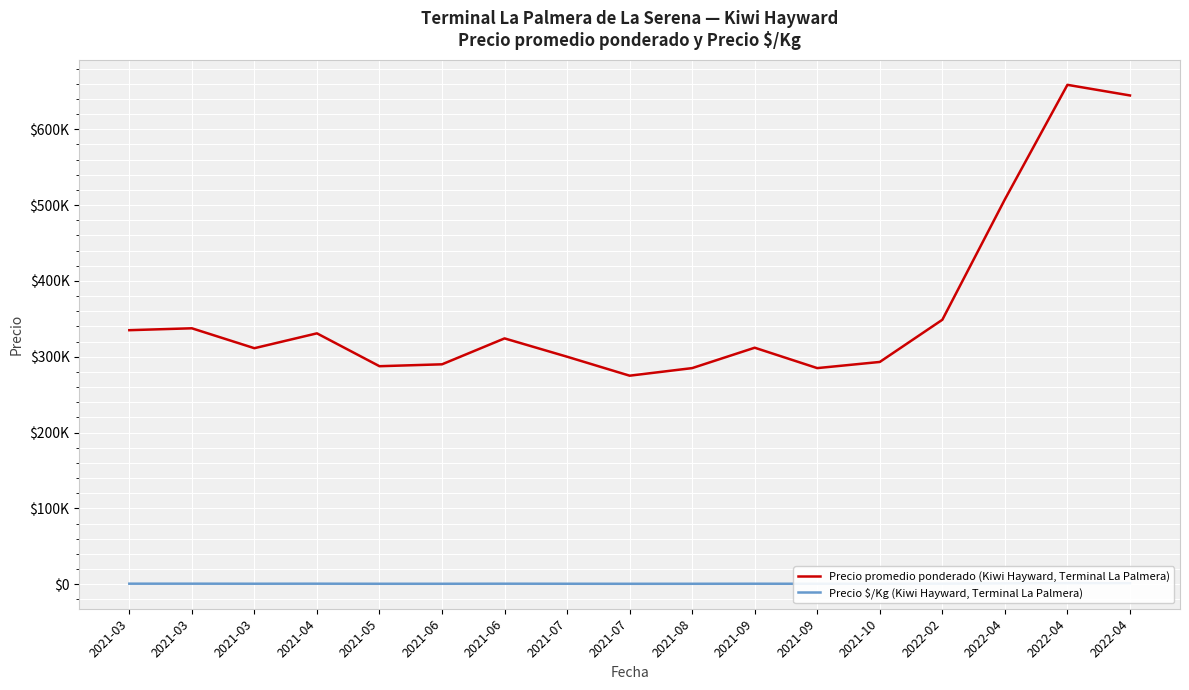

Is it true that Precio promedio ponderado (Kiwi Hayward, Terminal La Palmera) equals 311250 at 2021-03?

True